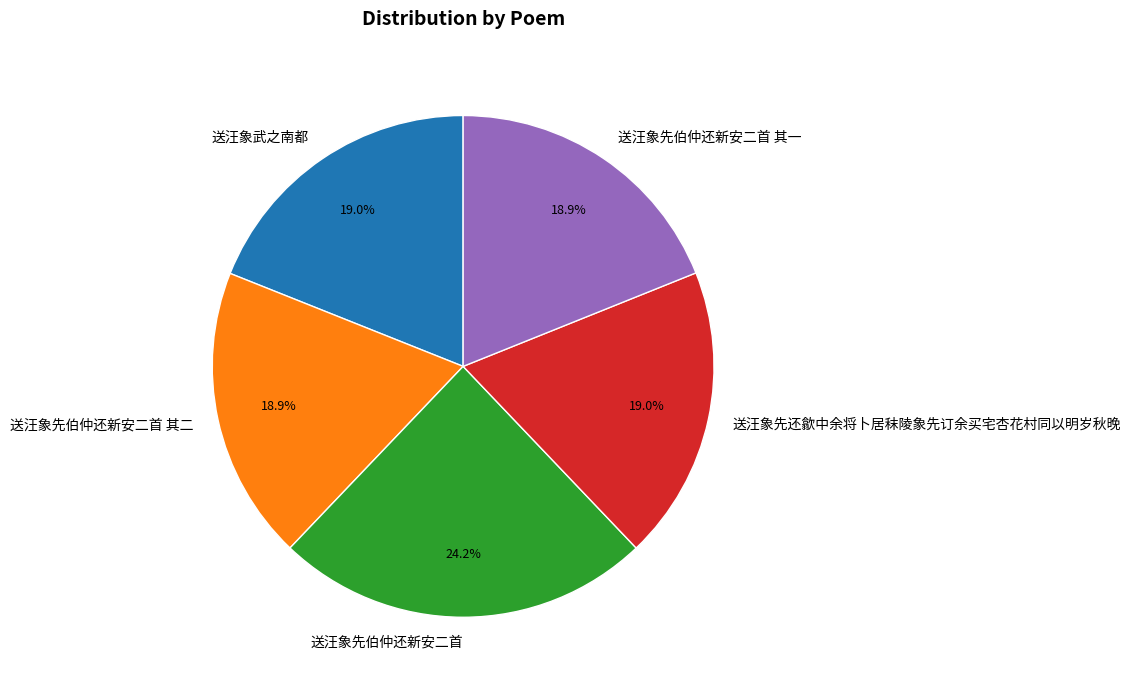

True or false: 送汪象武之南都 accounts for 28% of the total.

False